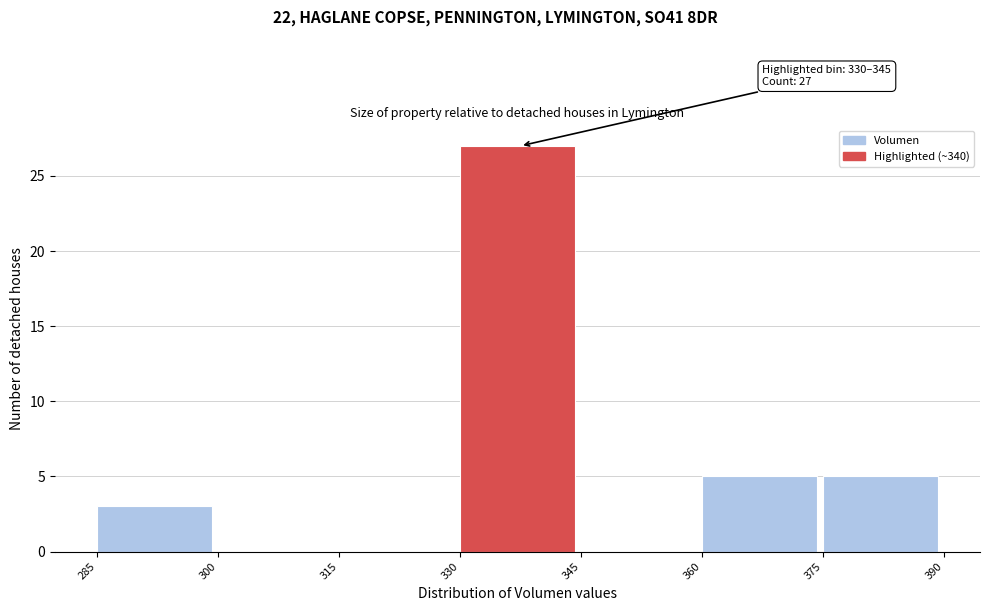

Which range on the x-axis has the tallest bar?

330 to 345